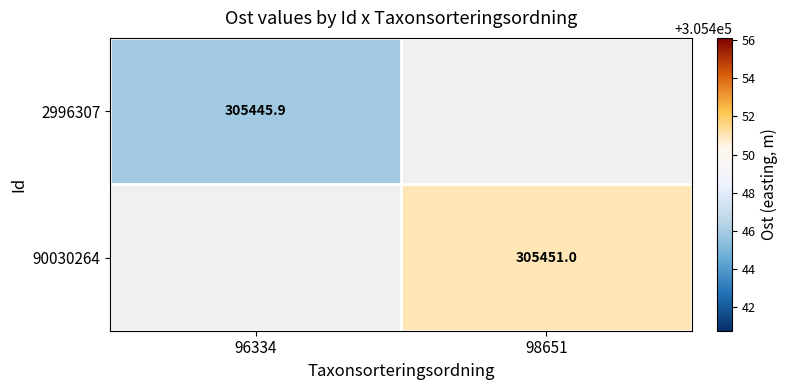

Which label corresponds to the largest value in the chart?

98651